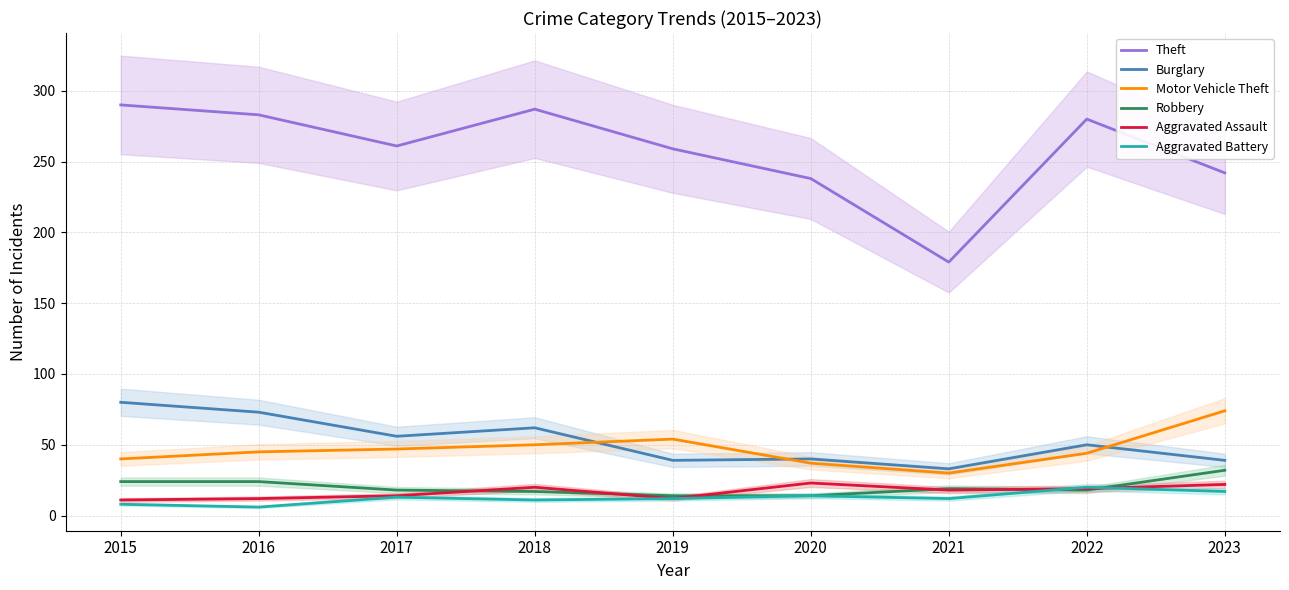

How many values in the Aggravated Assault series are below 18?

4